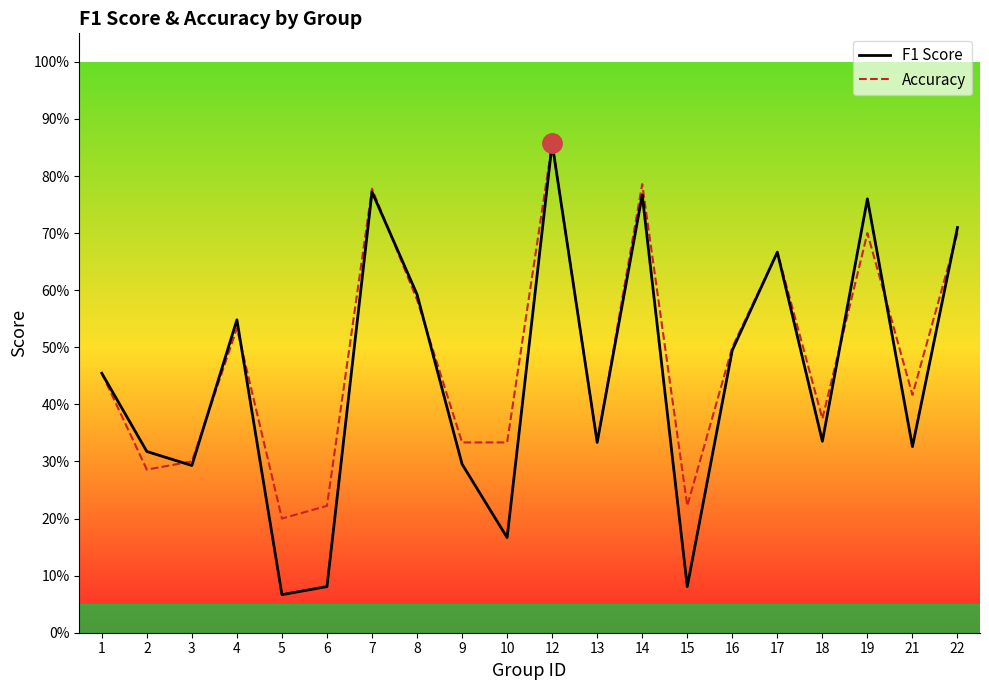

How many data points does each series have?

20